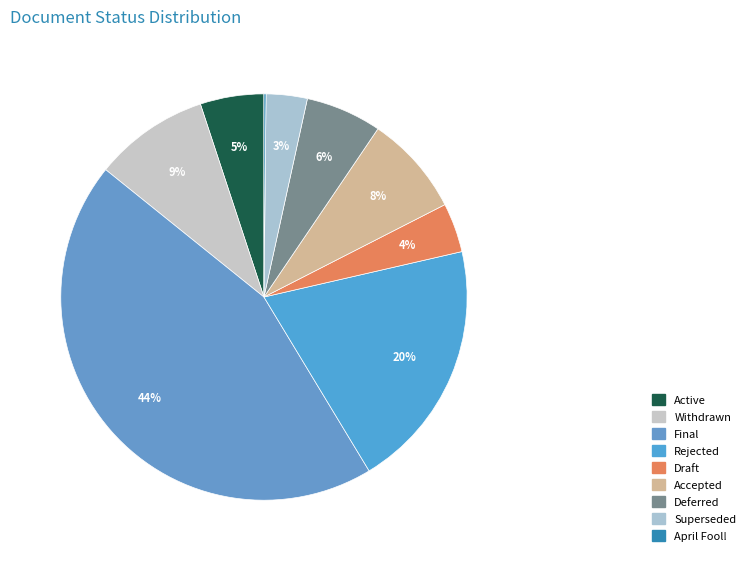

How many segments does this pie chart have?

9